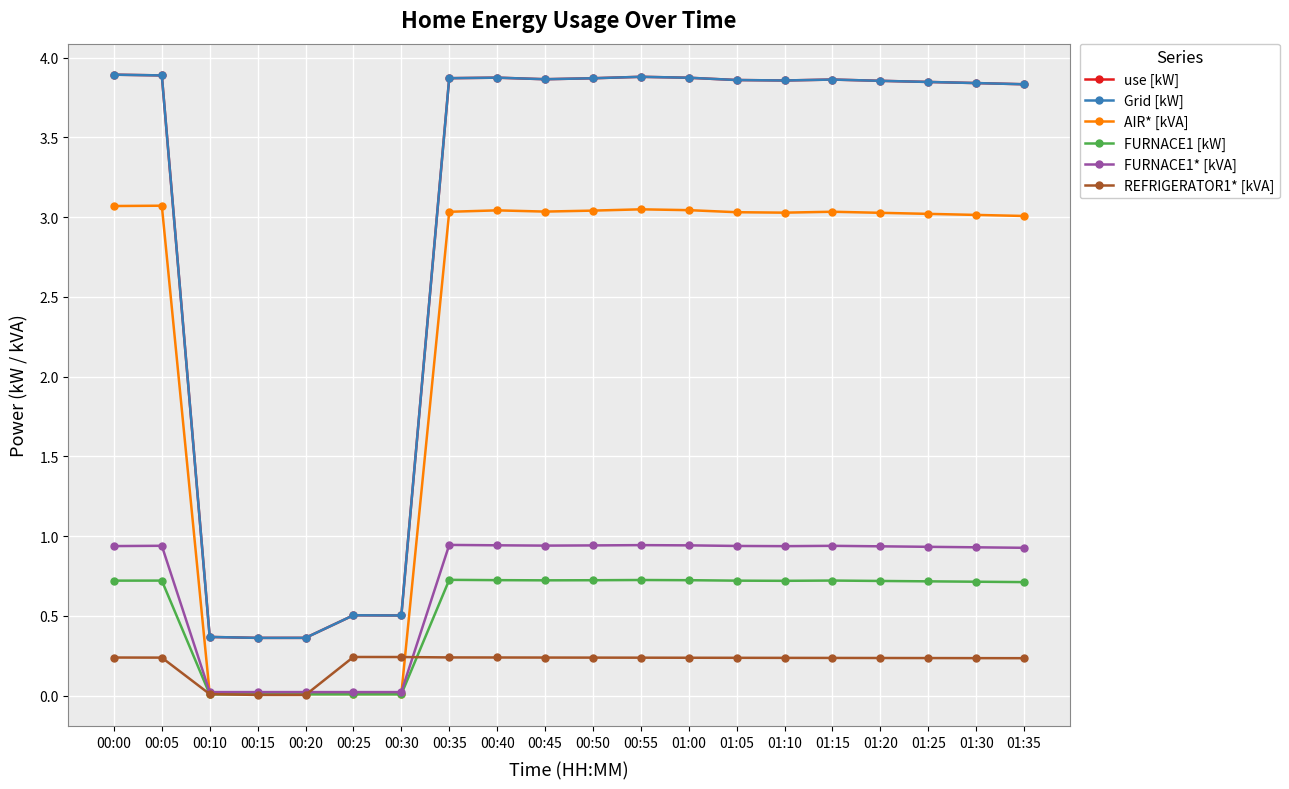

At how many categories does at least one series exceed 0?

20